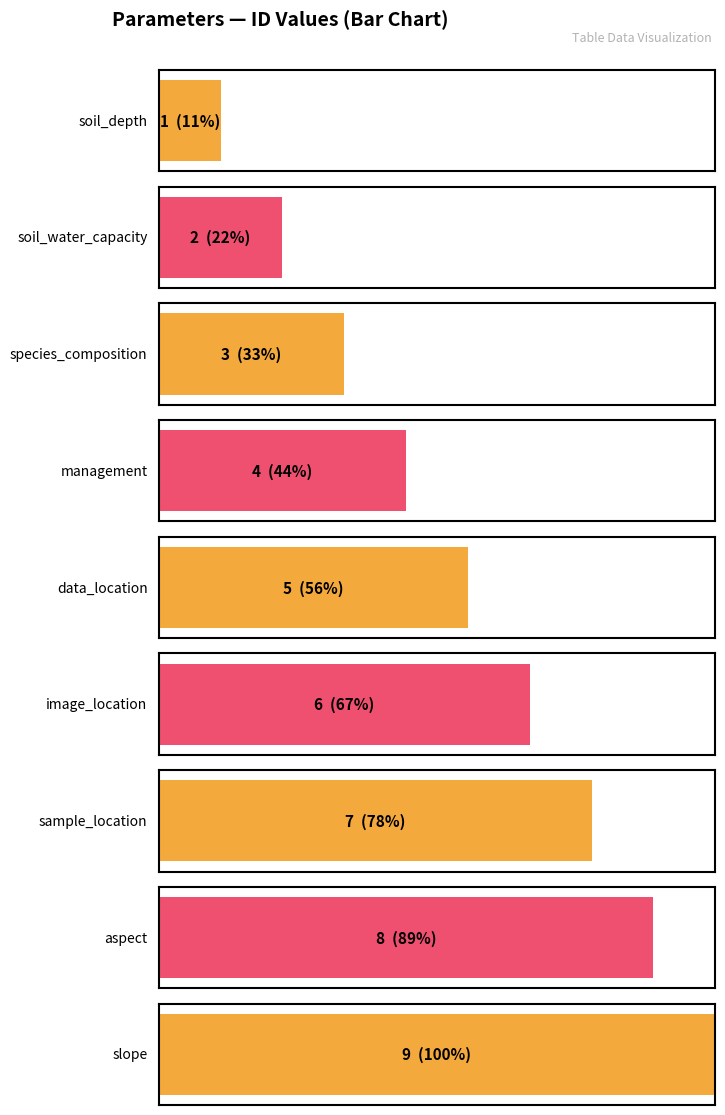

What is the change in value from management to slope?

+5